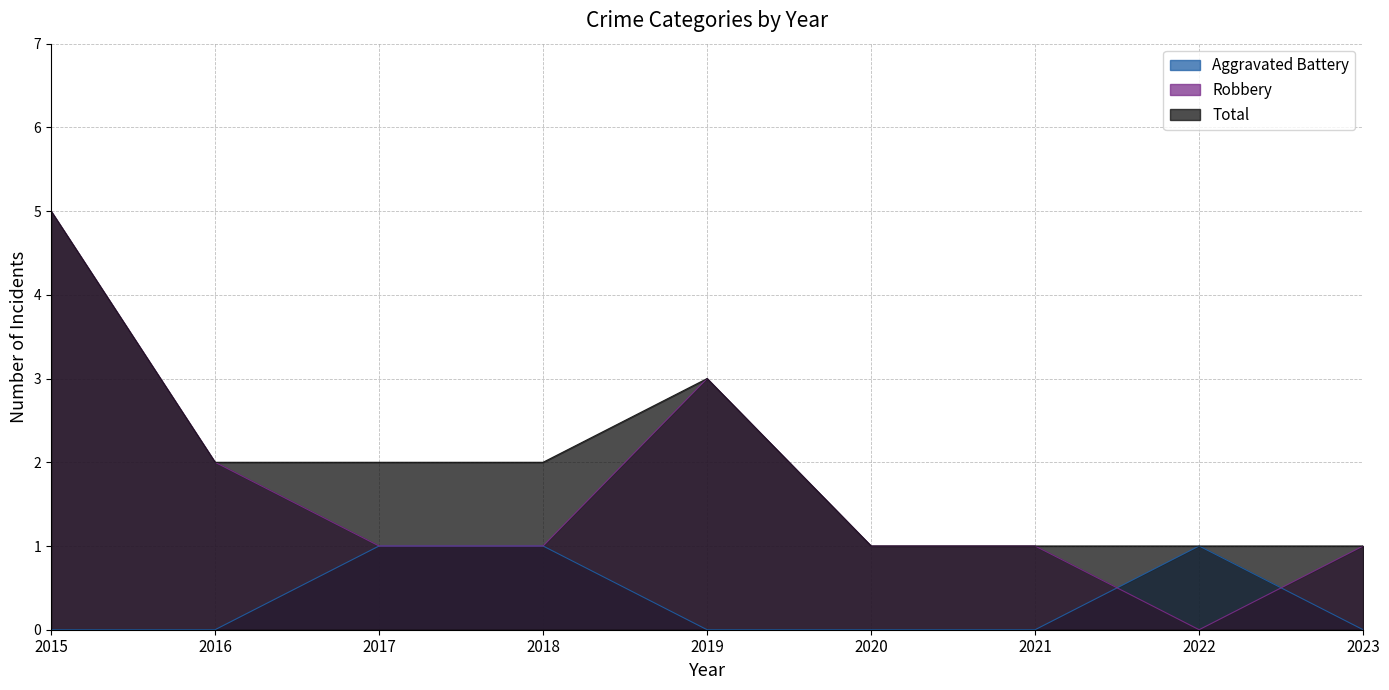

Where is Robbery nearest to the value 2?

2016